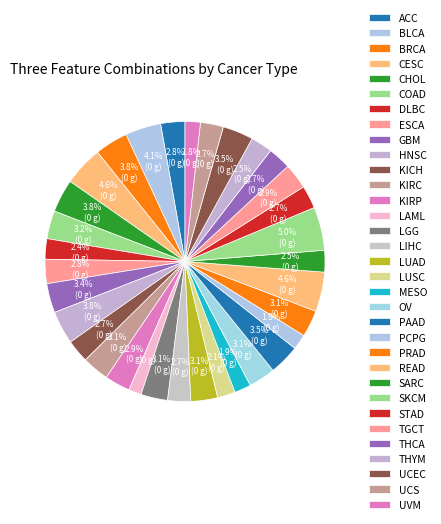

Rank the categories by value from highest to lowest.

SKCM, CESC, READ, BLCA, BRCA, CHOL, HNSC, PAAD, UCEC, GBM, COAD, KIRC, LGG, LUAD, OV, PRAD, KIRP, TGCT, ACC, ESCA, KICH, LIHC, STAD, THCA, UCS, SARC, THYM, DLBC, LUSC, MESO, PCPG, UVM, LAML